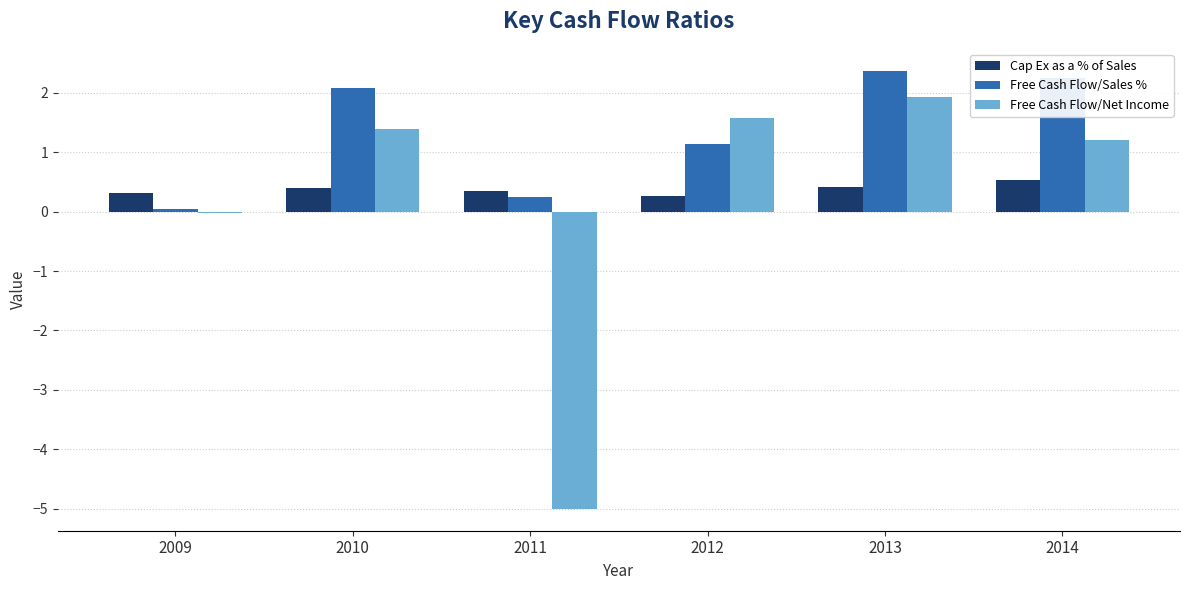

The Free Cash Flow/Net Income series shows 0.7 at 2013. True or false?

False